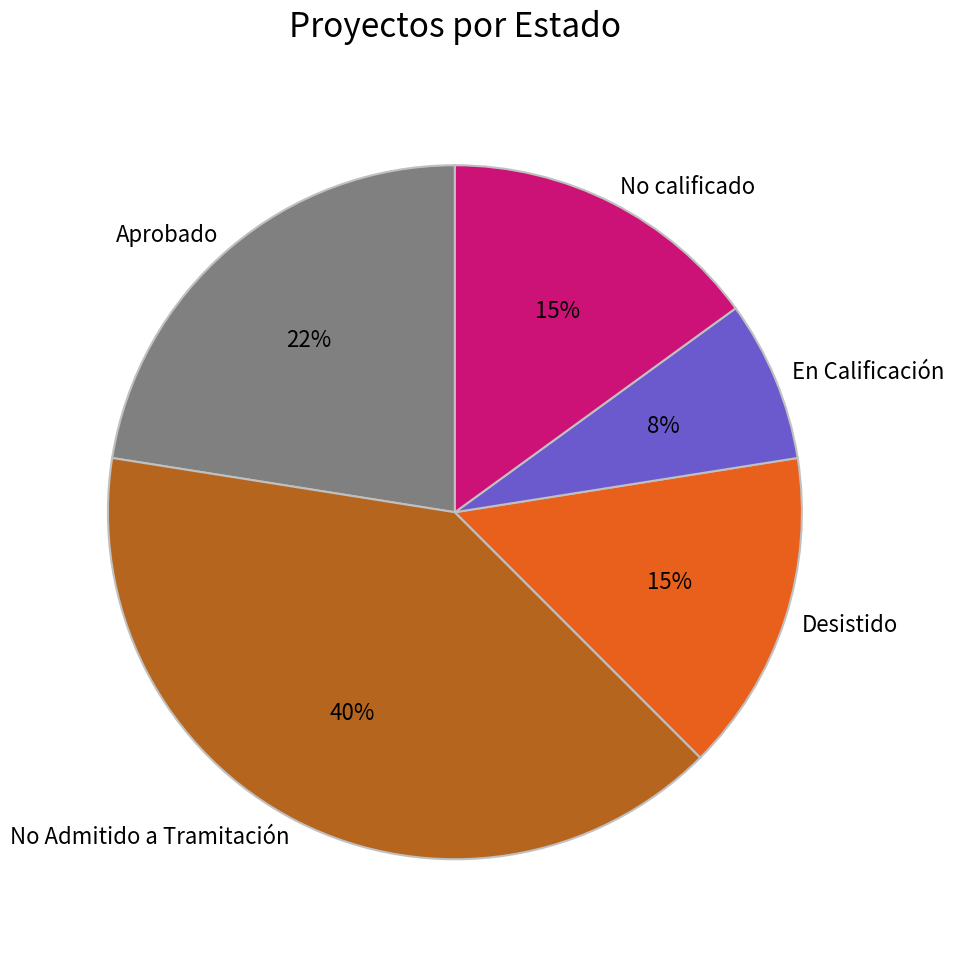

Combined, do No Admitido a Tramitación and Desistido account for over 50%?

Yes